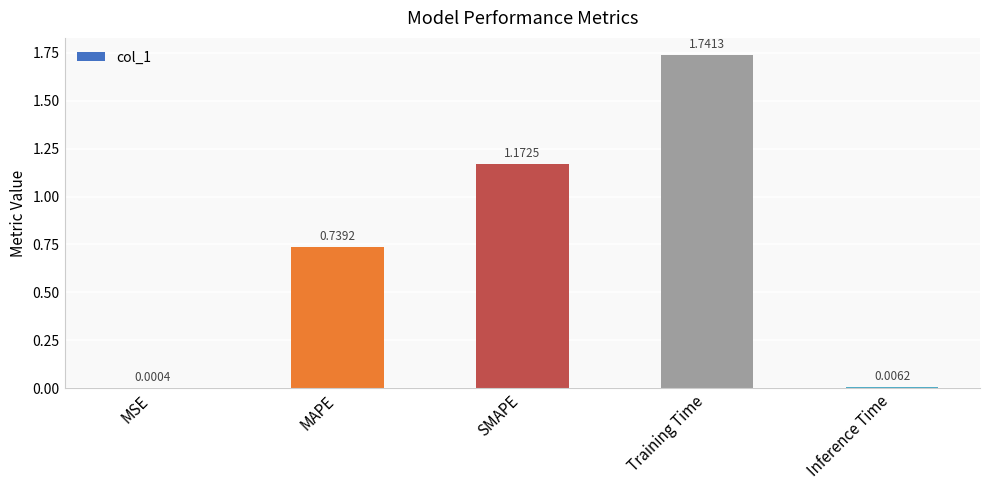

Does the chart contain stacked bars?

No